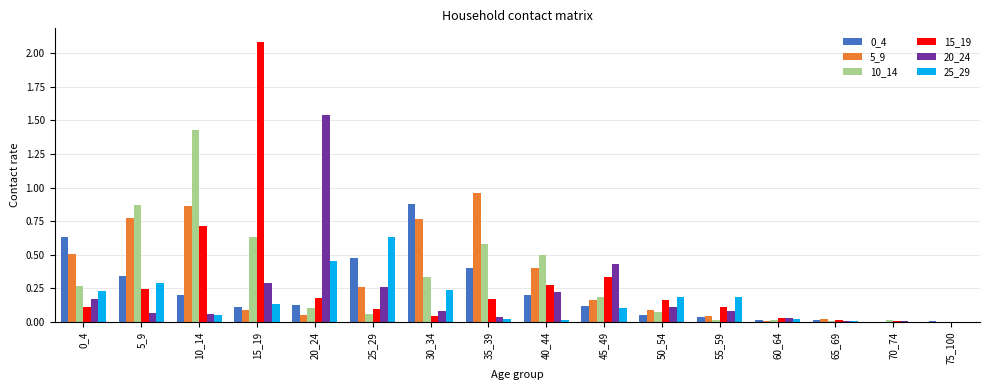

The 10_14 series shows 0.3 at 0_4. True or false?

True